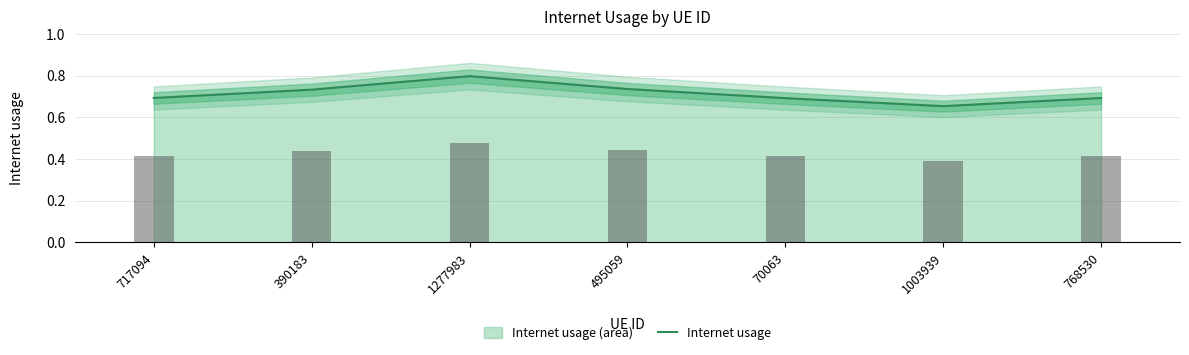

At which label does Internet usage reach its peak?

1277983